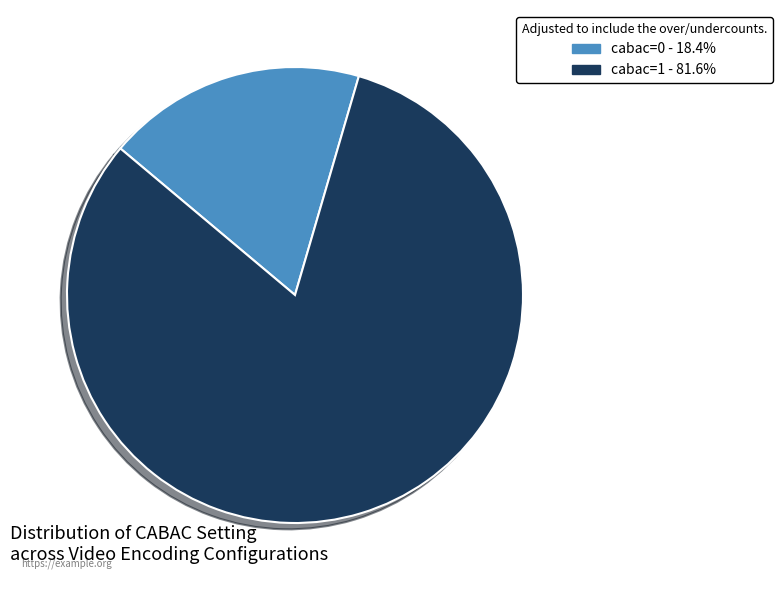

Combined, do cabac=1 and cabac=0 account for over 50%?

Yes